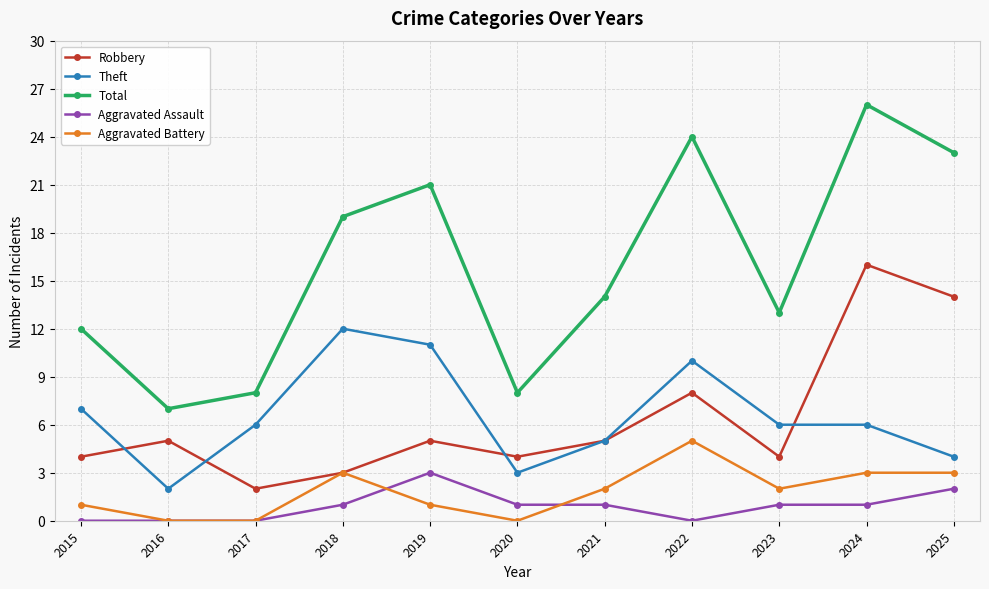

What is the value of the Robbery point at the 11th from the left?

14